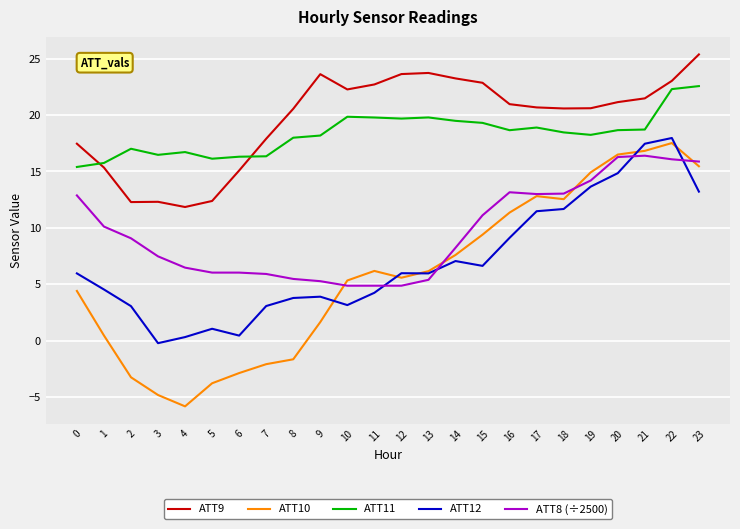

What is the average value of the ATT8 (÷2500) series?

9.7